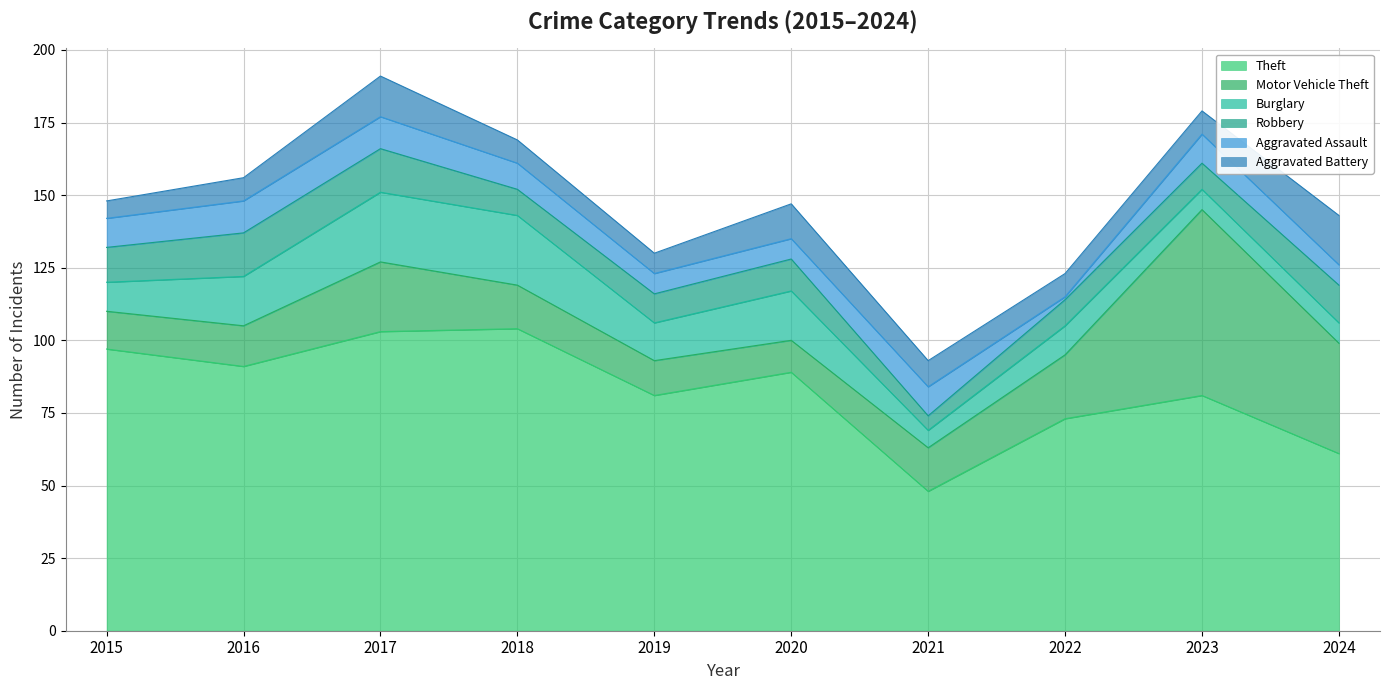

In Aggravated Battery, how many points are lower than both neighbors (excluding endpoints)?

1